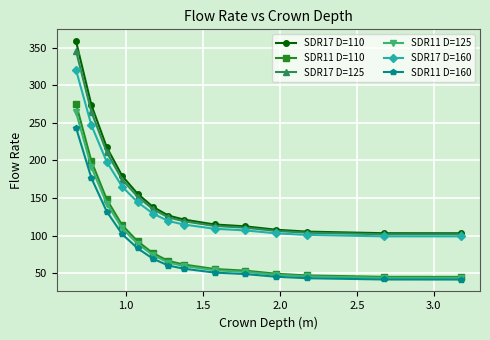

What is the maximum value for SDR11 D=110?

275.5